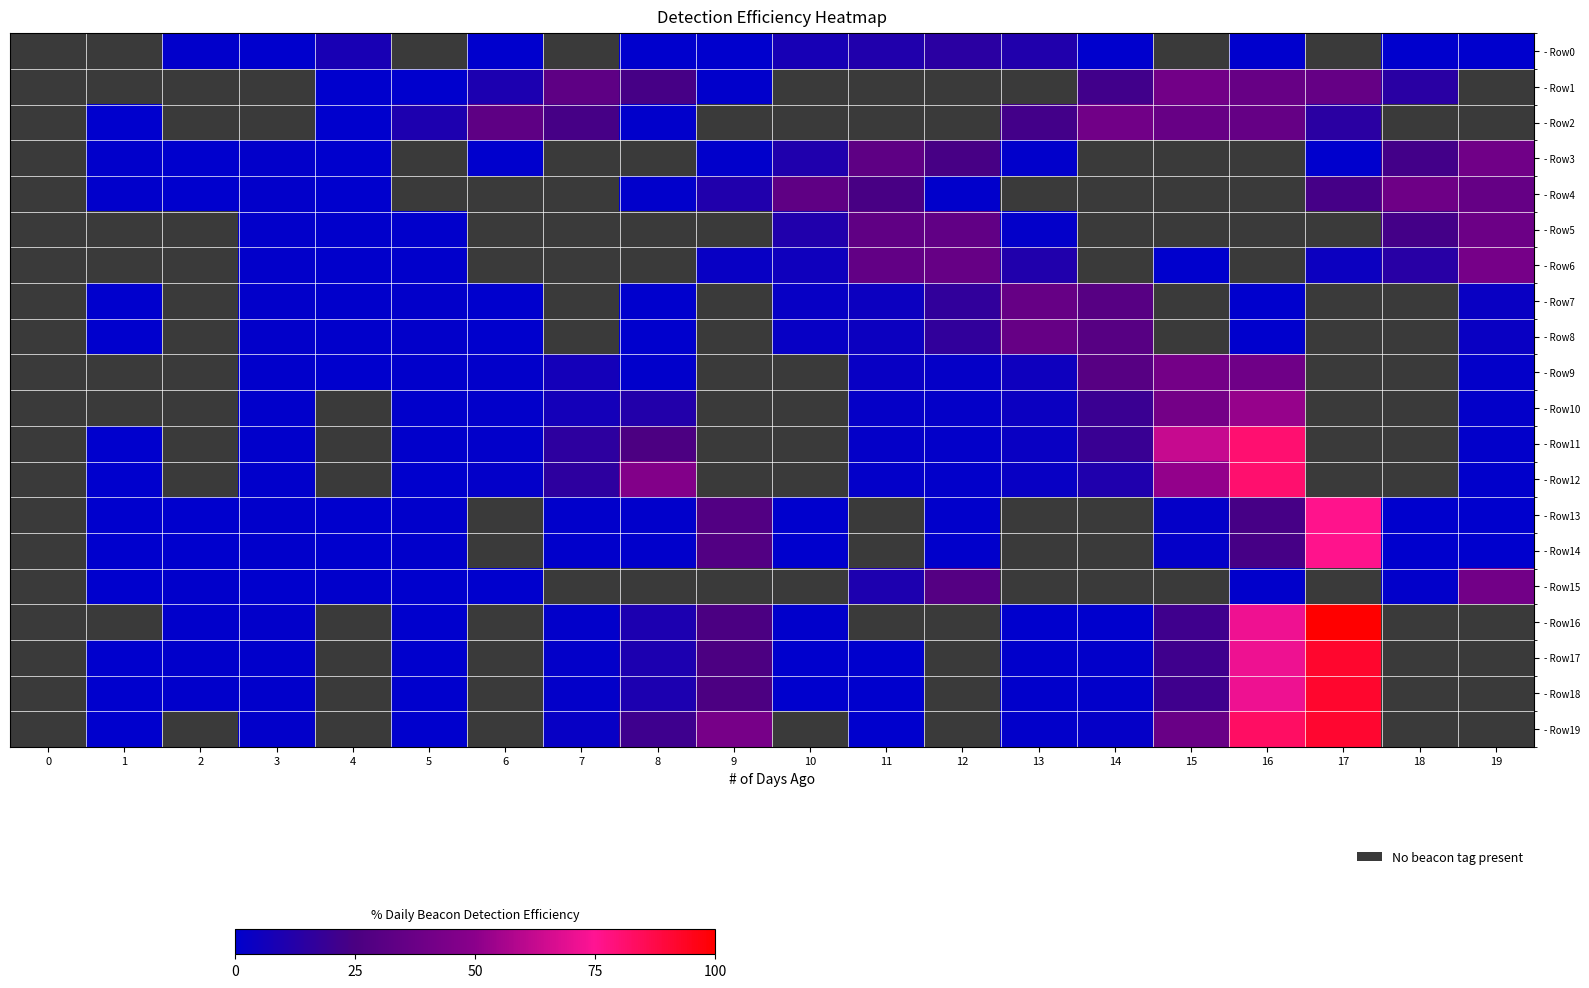

How many positive values does the - Row10 series have?

12